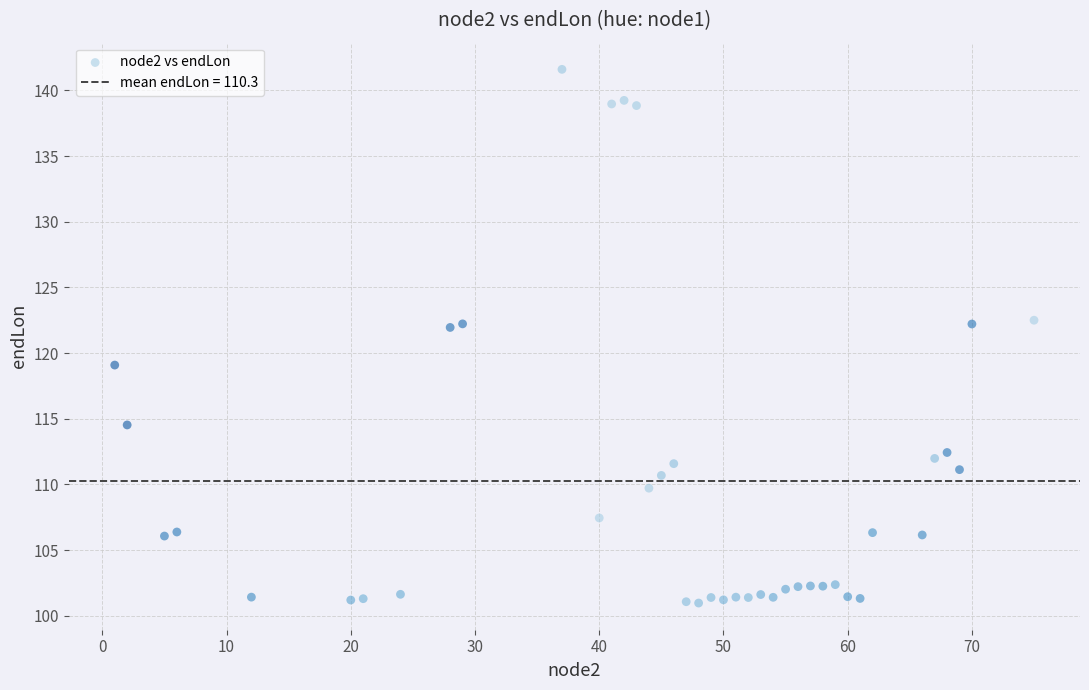

What is the range of X values (max minus min)?

74.0